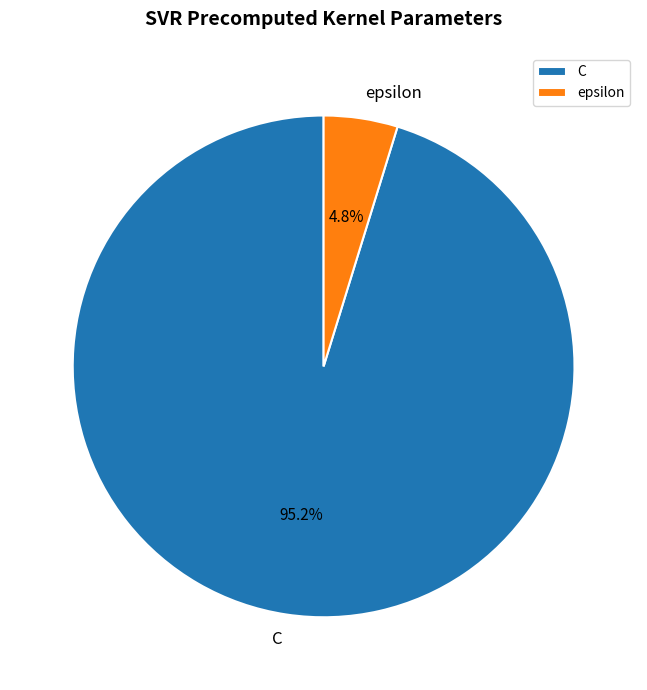

To the nearest percent, what is the average slice percentage?

50%